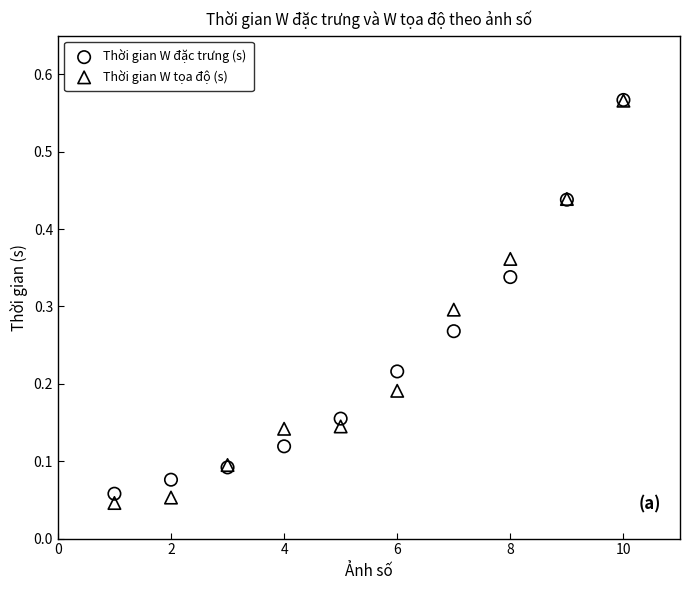

Which series has the largest Y range (max minus min)?

Thời gian W tọa độ (s)